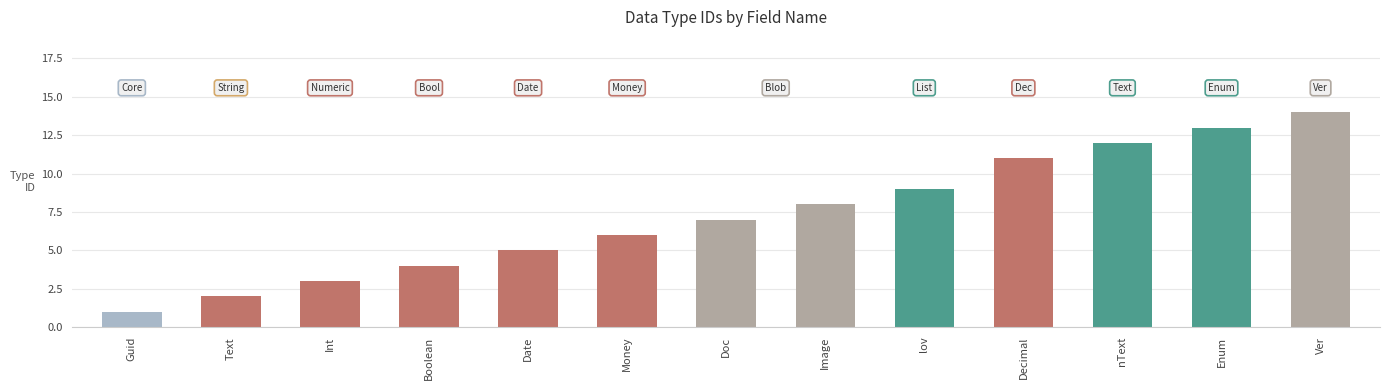

Count the number of categories in the chart.

13